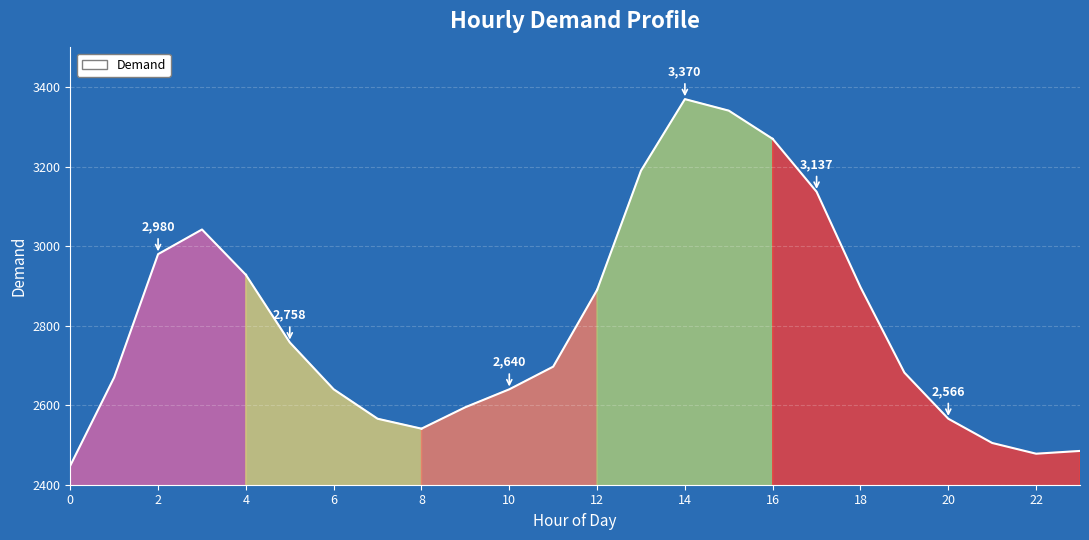

What is the value of the 3rd point from the left?

2980